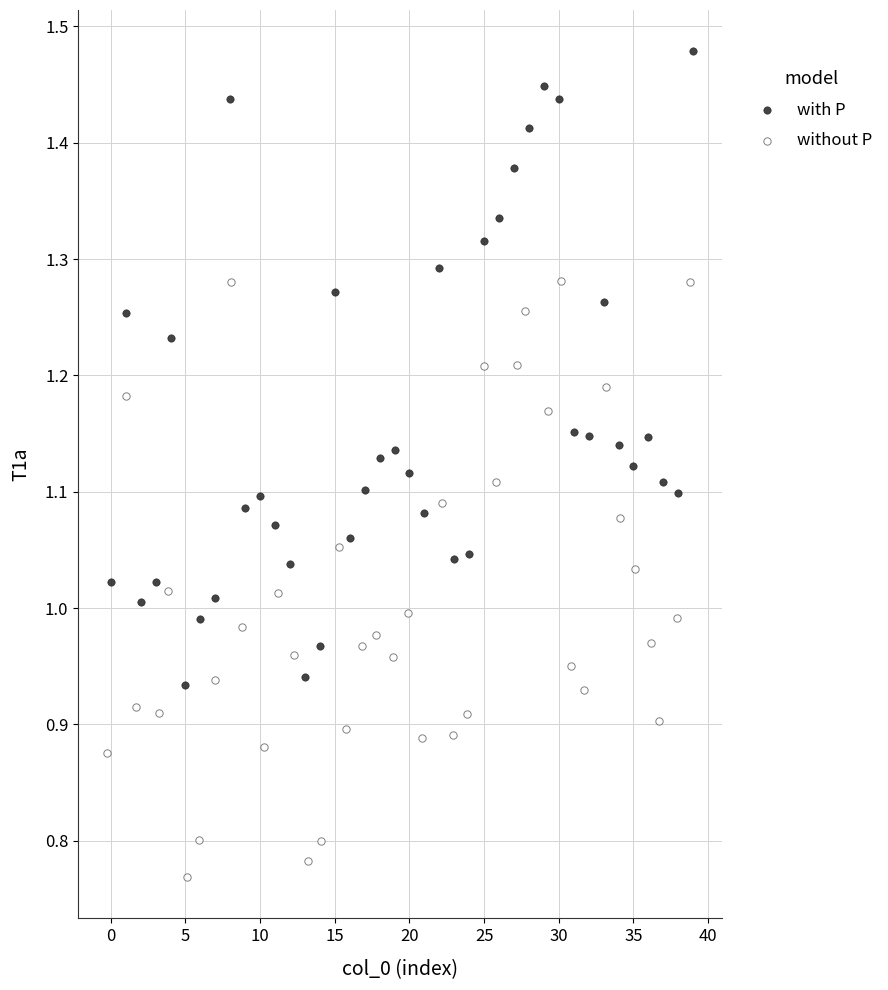

Which series reaches the maximum Y coordinate?

with P